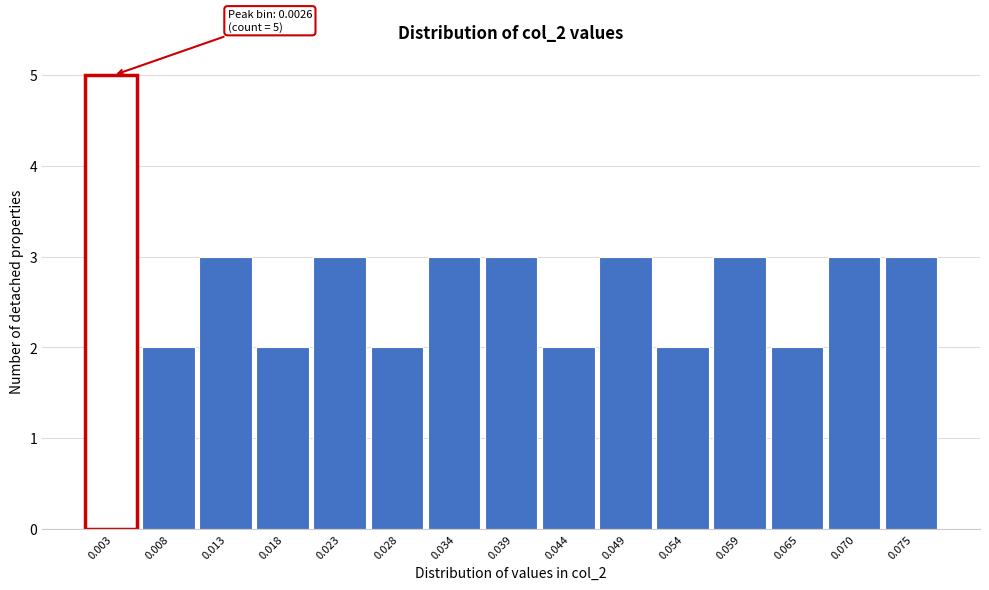

Which range on the x-axis has the tallest bar?

0.000 to 0.005